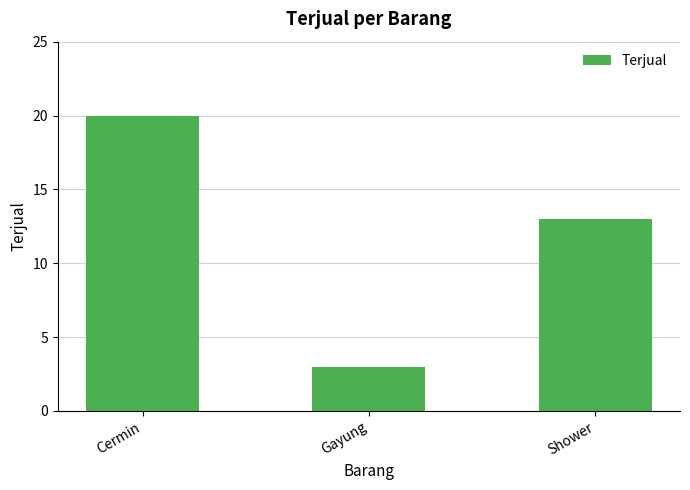

What is the change in value from Cermin to Shower?

-7